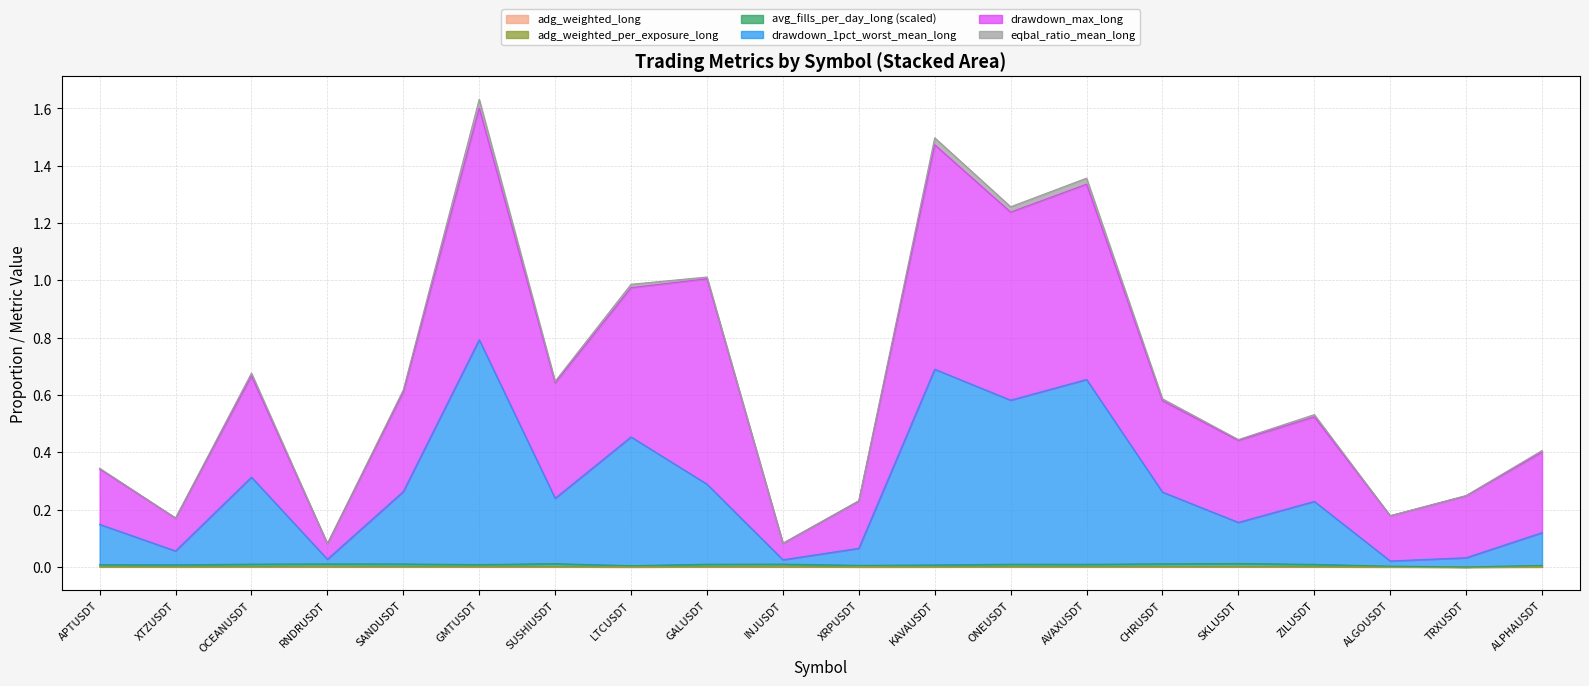

What is the label of the 4th point from the left?

RNDRUSDT